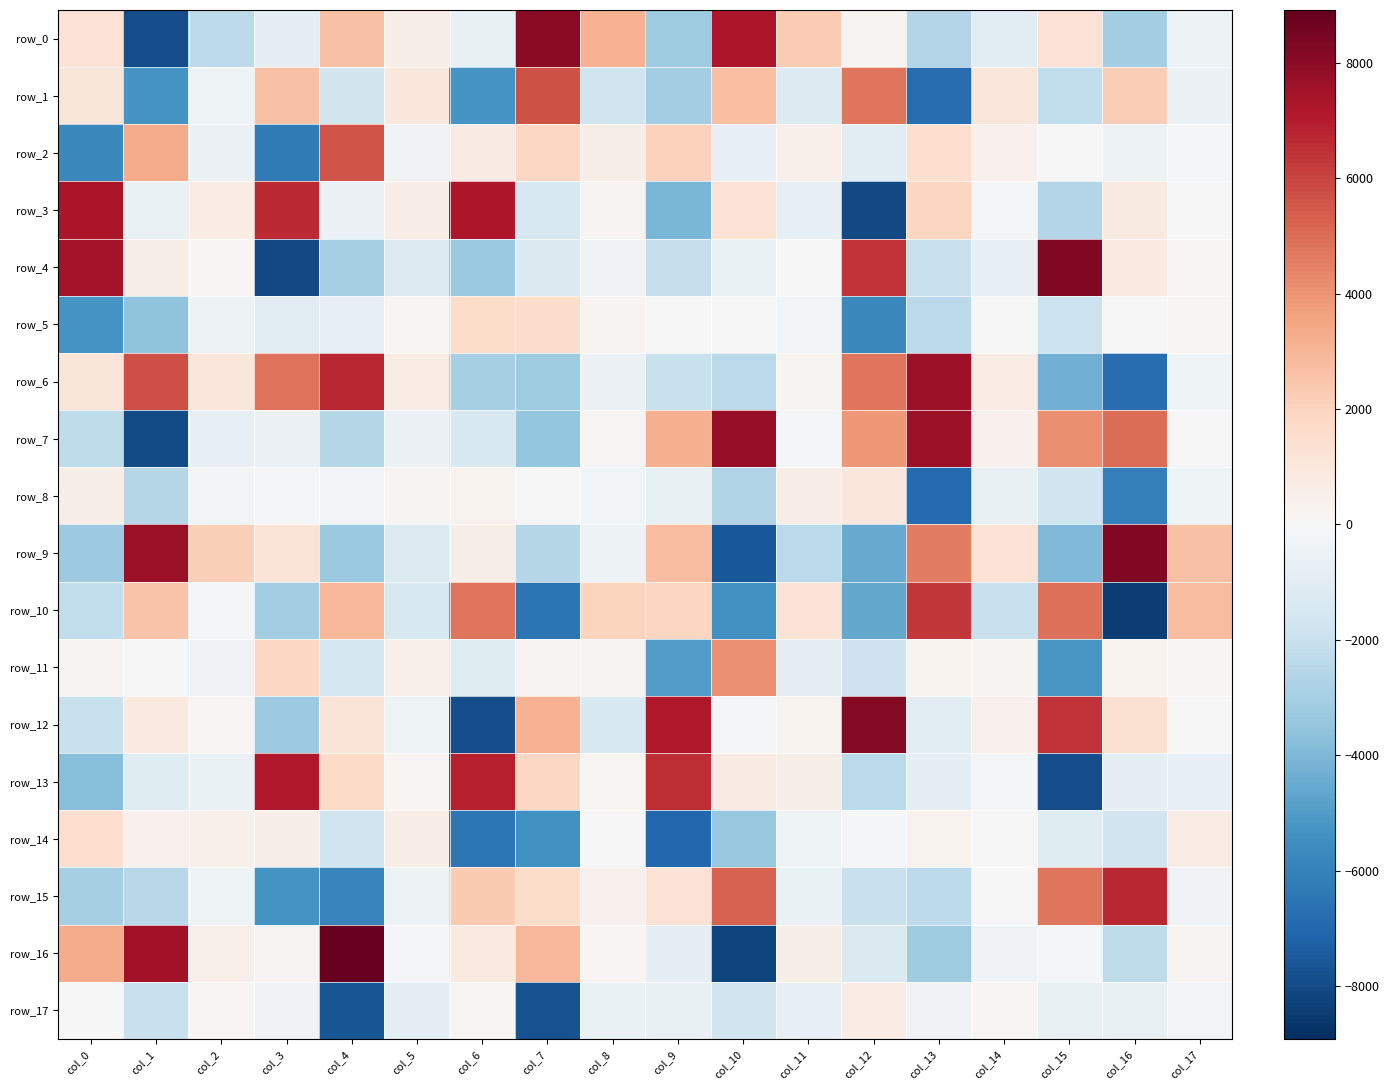

At which label does row_14 first exceed -16?

col_0